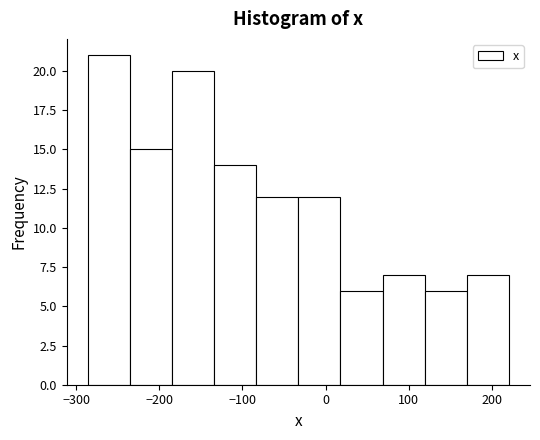

Reading left to right, list every bar in this chart as the range it spans on the x-axis followed by its height. Neither the bar edges nor the heights are printed on the chart, so give them approximately, as read against the axes.

-290 to -240: 21
-240 to -180: 15
-180 to -130: 20
-130 to -80: 14
-80 to -30: 12
-30 to 20: 12
20 to 70: 6
70 to 120: 7
120 to 170: 6
170 to 220: 7